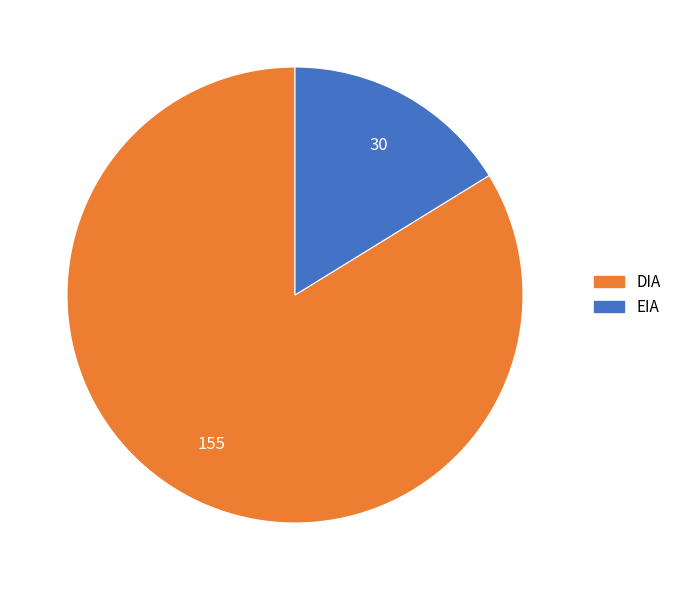

Is the sum of DIA and EIA greater than half?

Yes